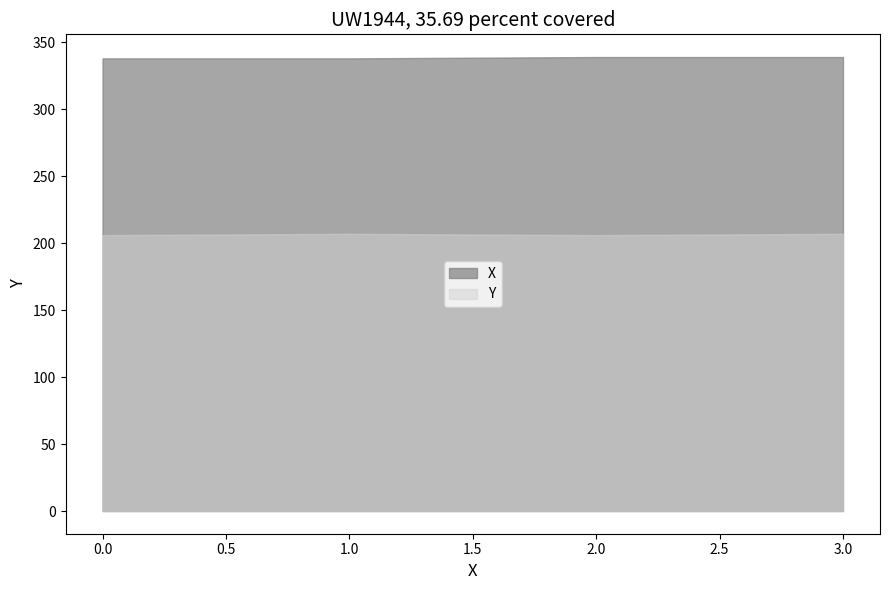

The Y series shows 119 at 2. True or false?

False